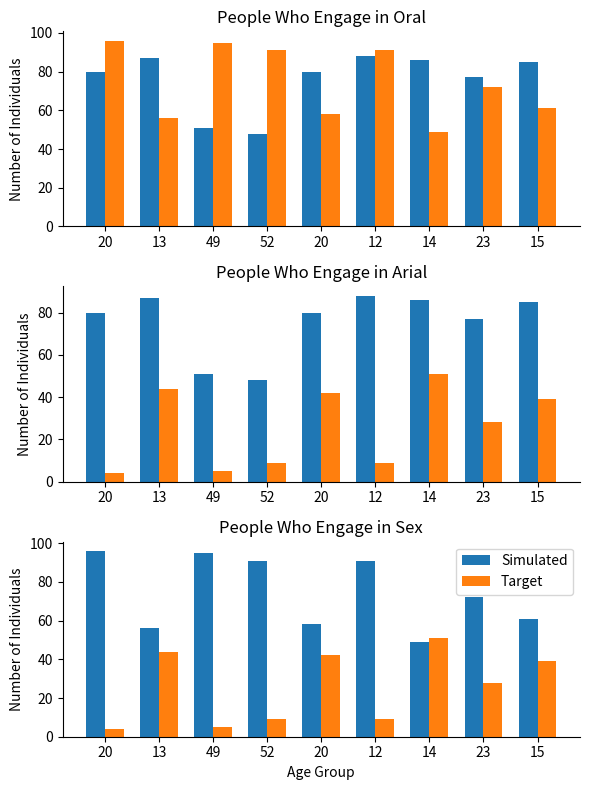

What is the difference between the Target values at 15 and 52?

30